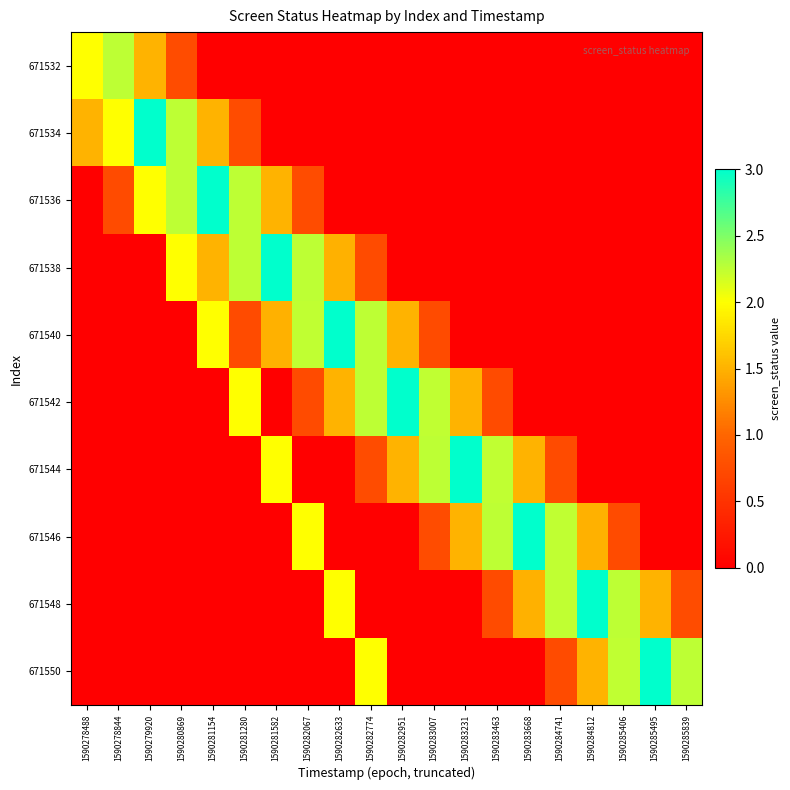

How many categories are shown in the chart?

20